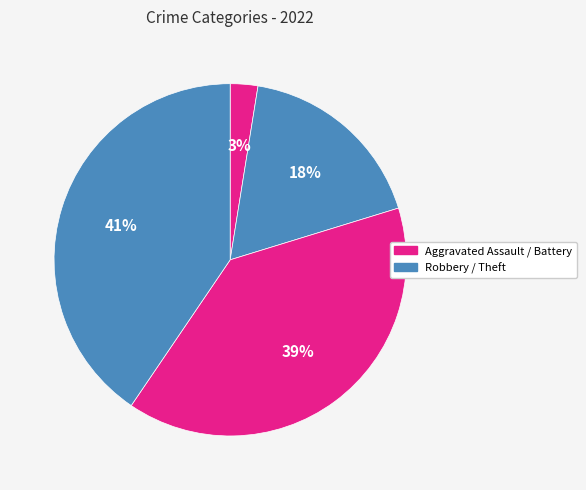

Count the number of slices in the pie.

4